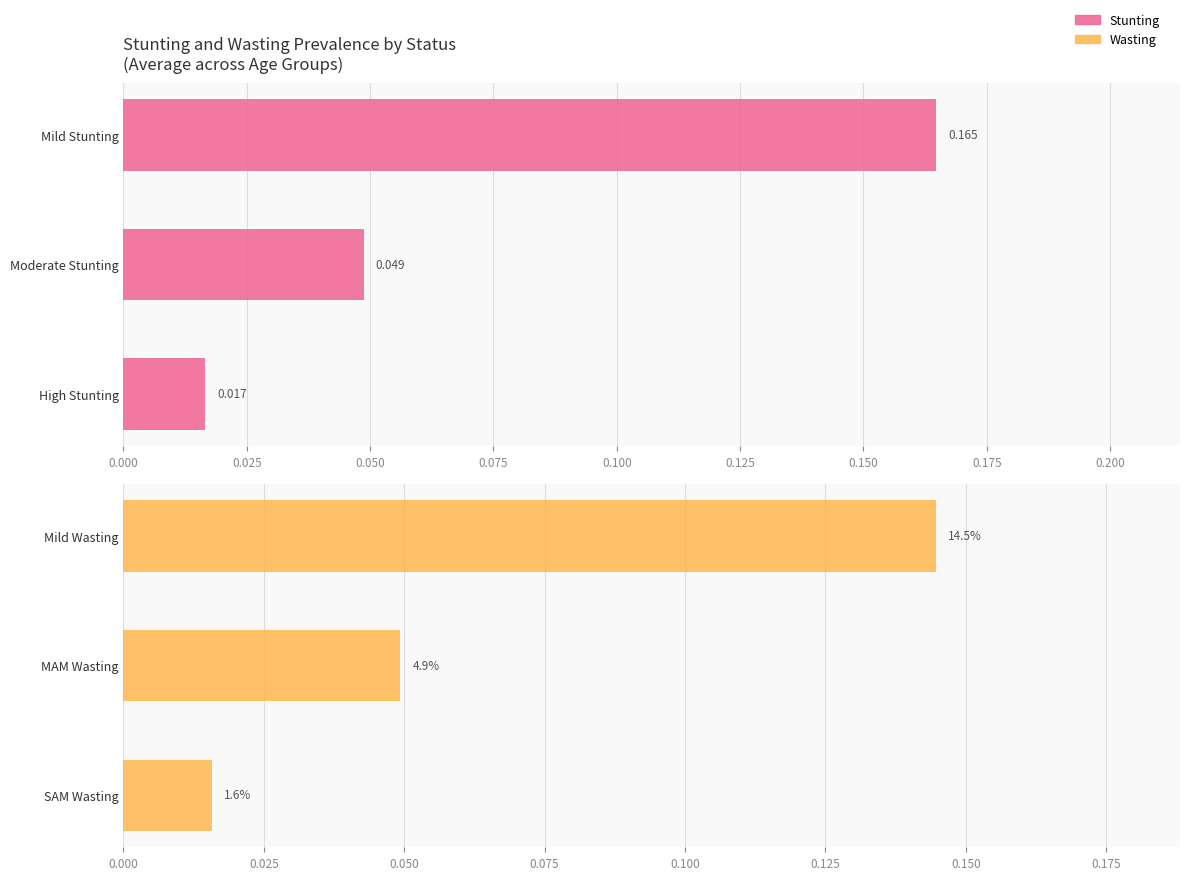

The chart shows a value of 0.1 at MAM Wasting. True or false?

False